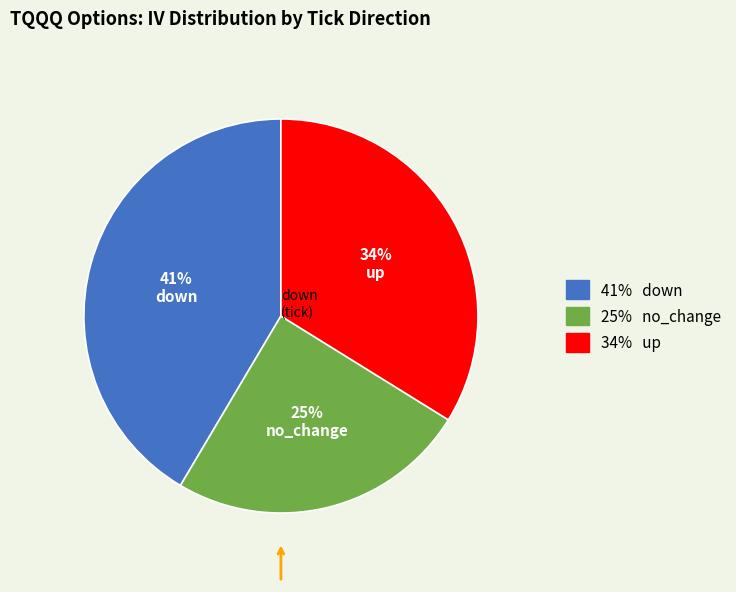

Count the number of slices in the pie.

3